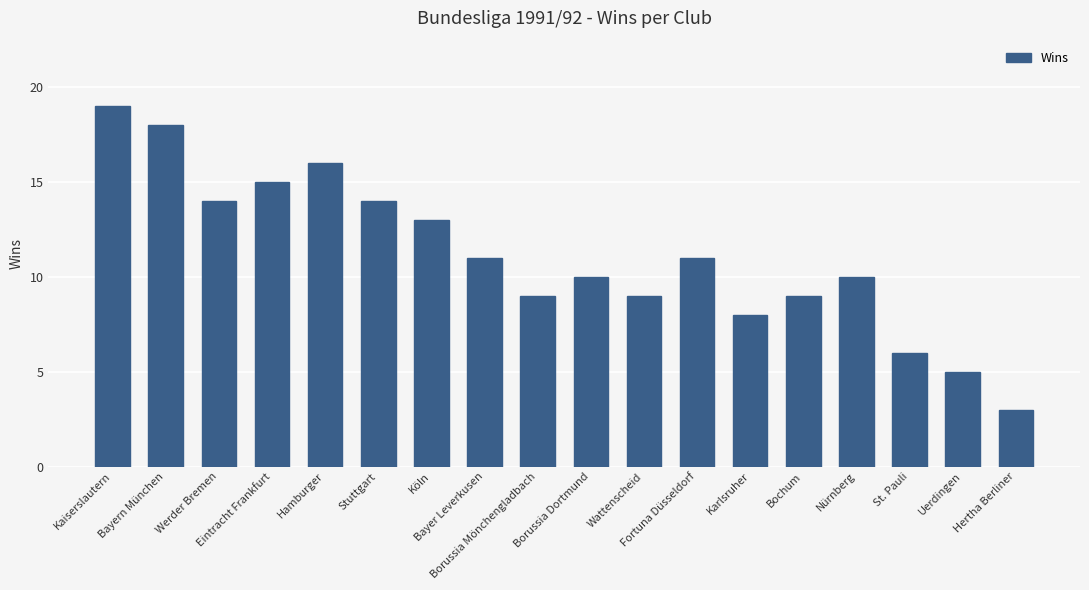

What is the maximum value shown in the chart?

19